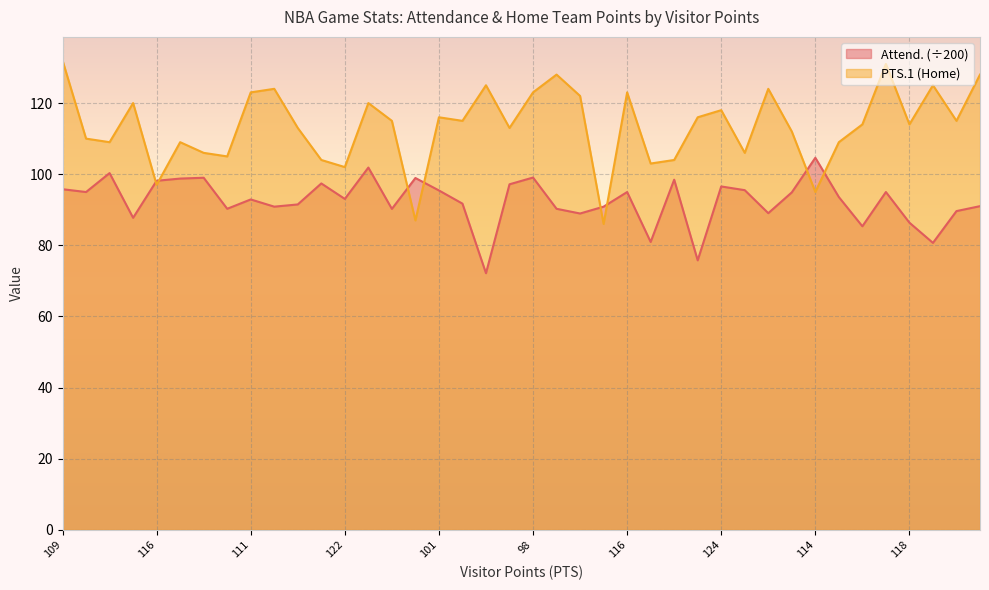

List the series in order of their overall mean, lowest first.

Attend. (÷200), PTS.1 (Home)